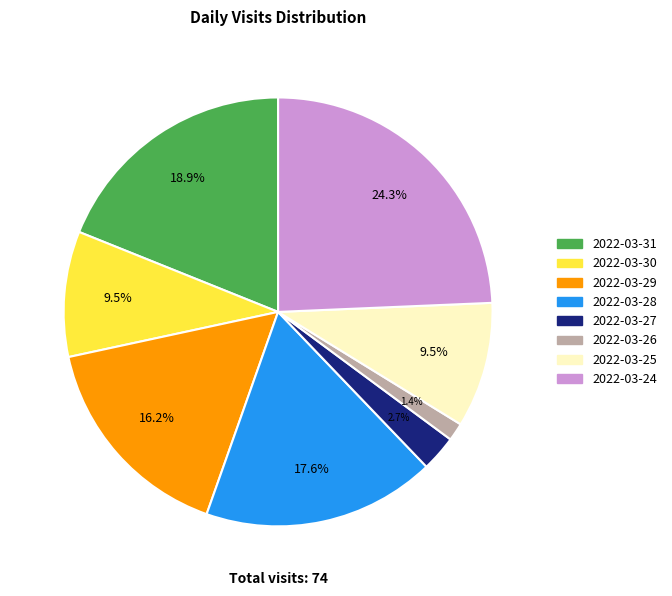

To the nearest percent, what portion does 2022-03-31 represent?

19%